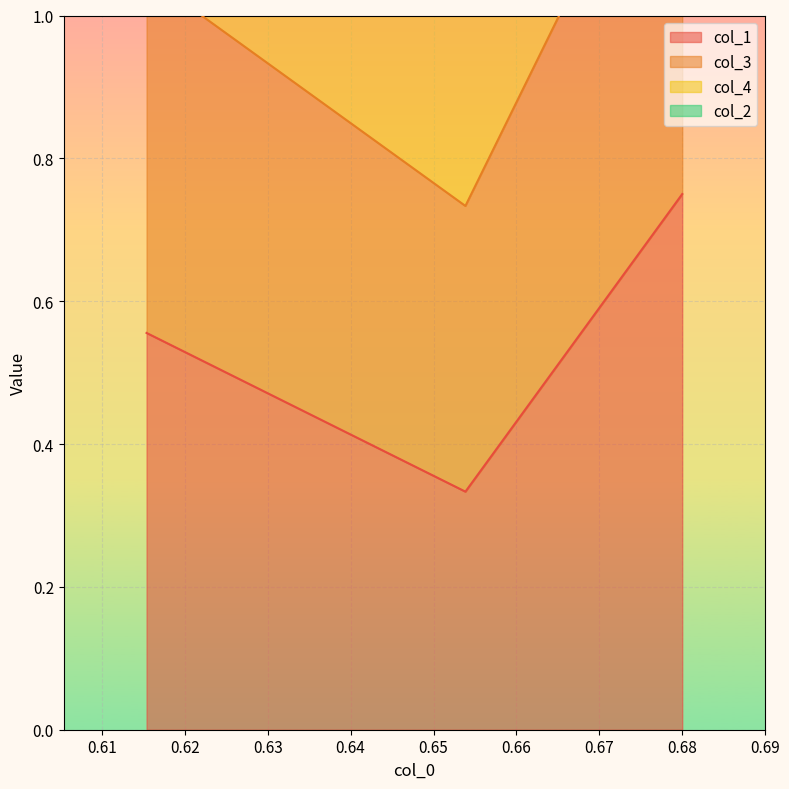

At which category does the chart reach its peak across all series?

0.68